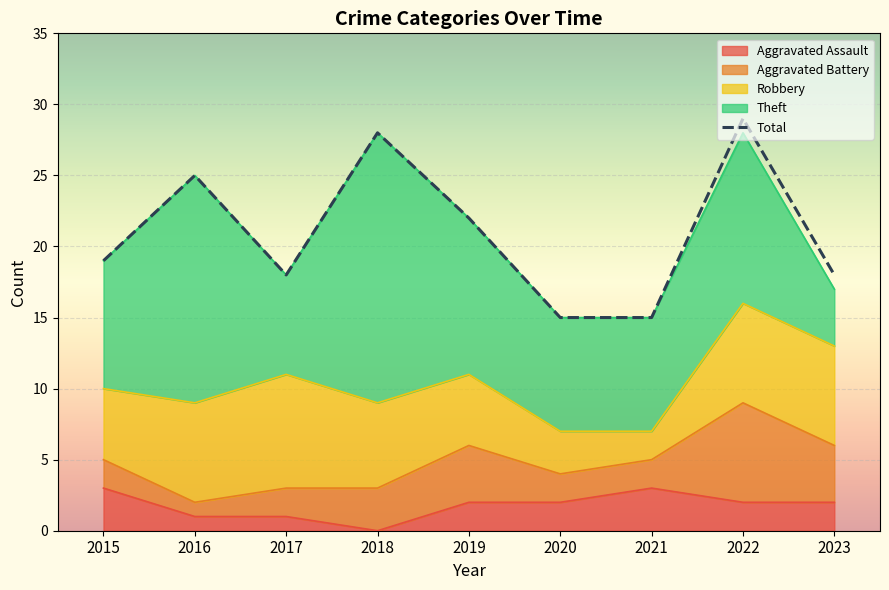

Where is the first local minimum?

2017